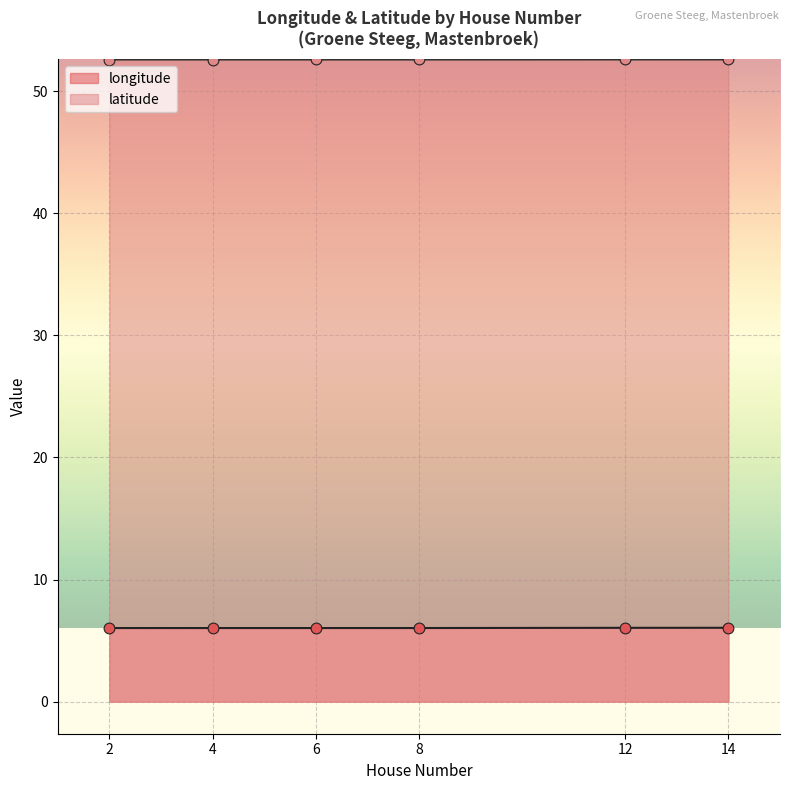

Which series has the widest spread of Y values?

longitude